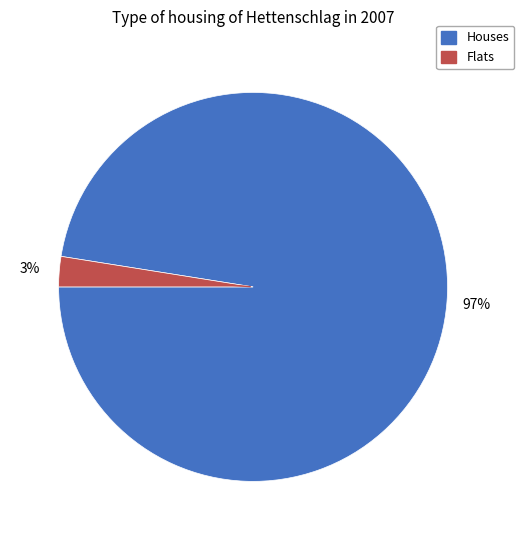

Does any single category account for the majority?

Yes